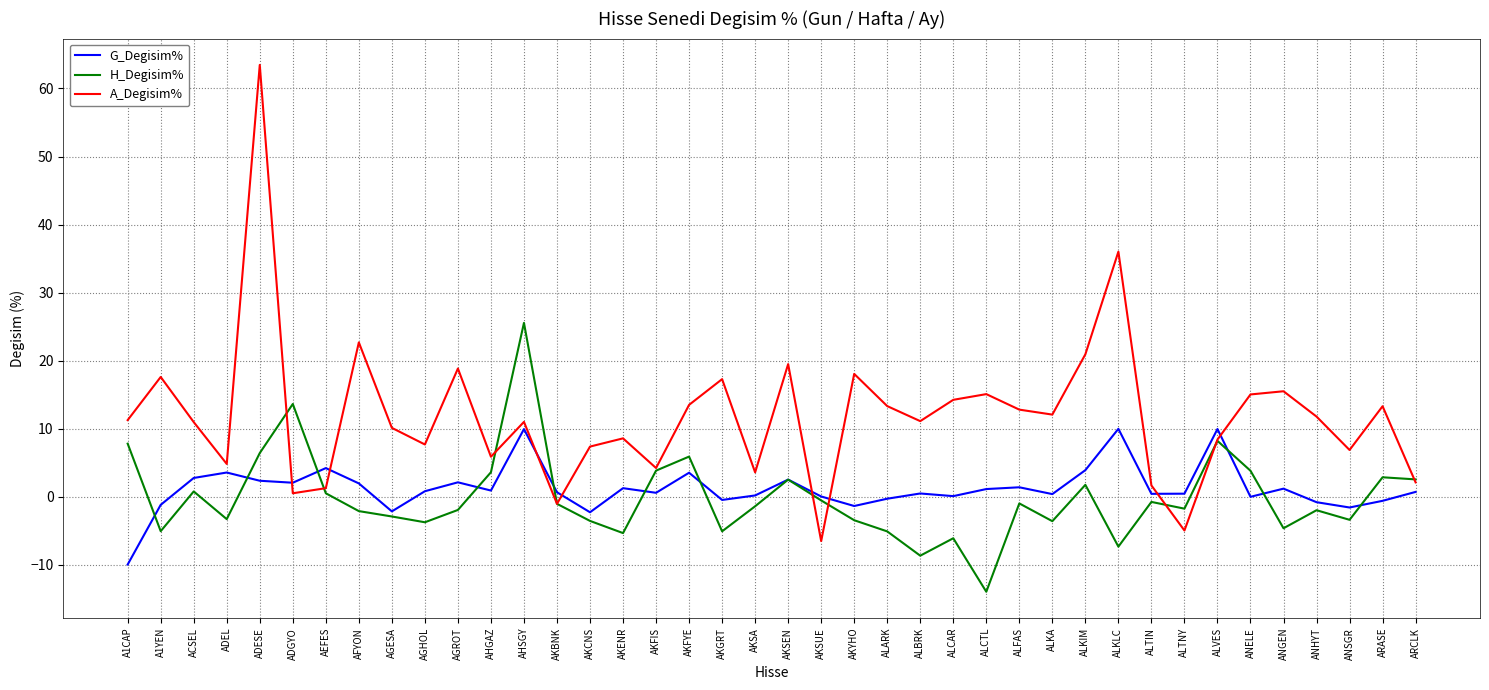

How many categories are shown in the chart?

40